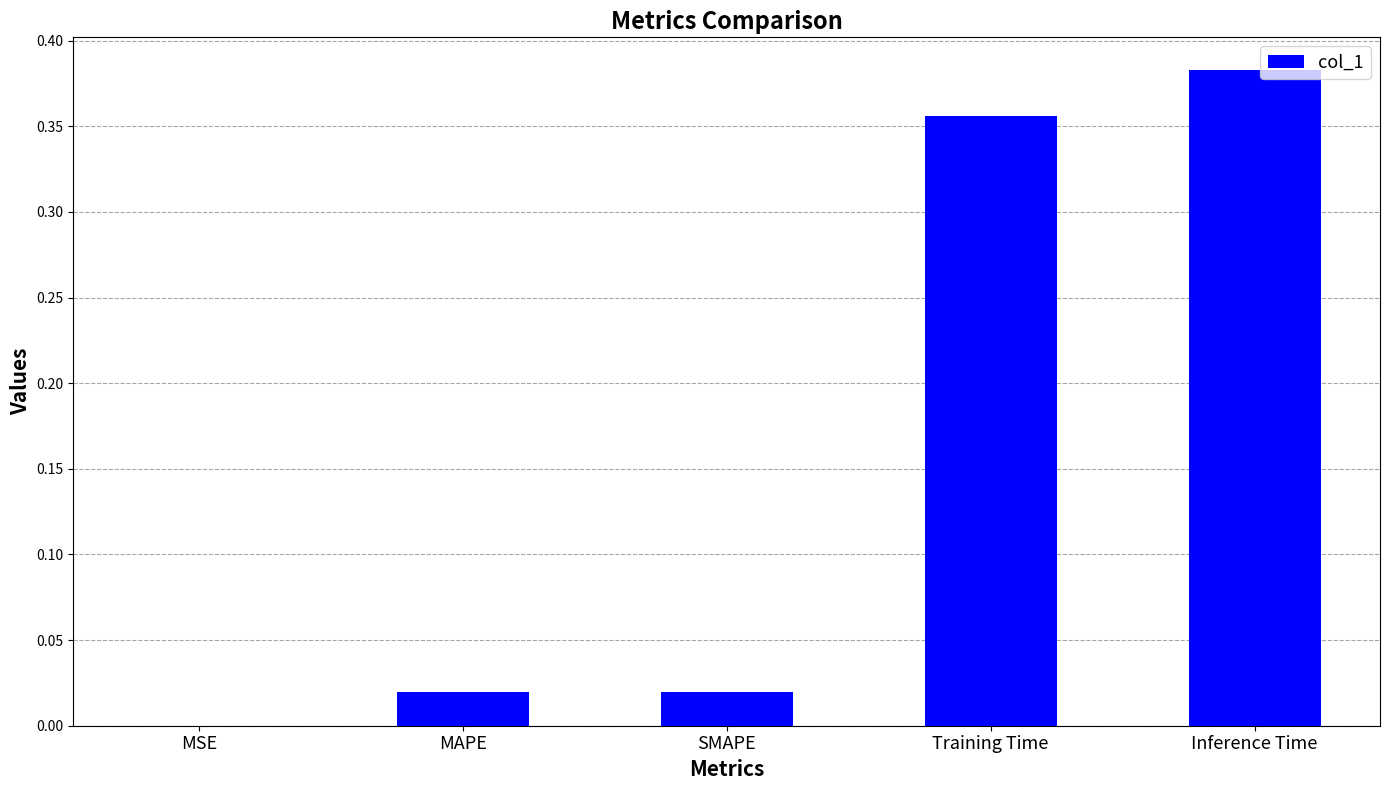

At which category does the chart reach its peak across all series?

Inference Time